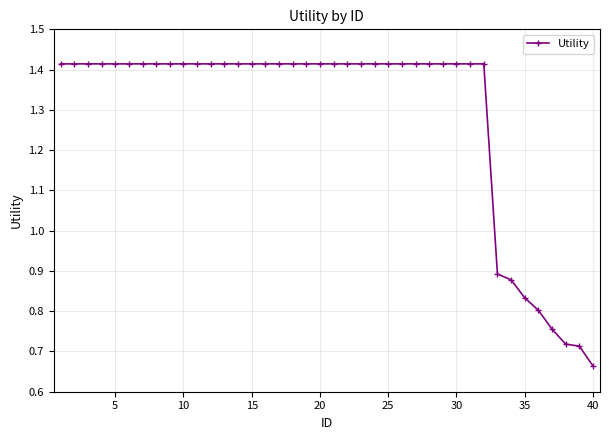

Count the values in the range 1 to 2.

32